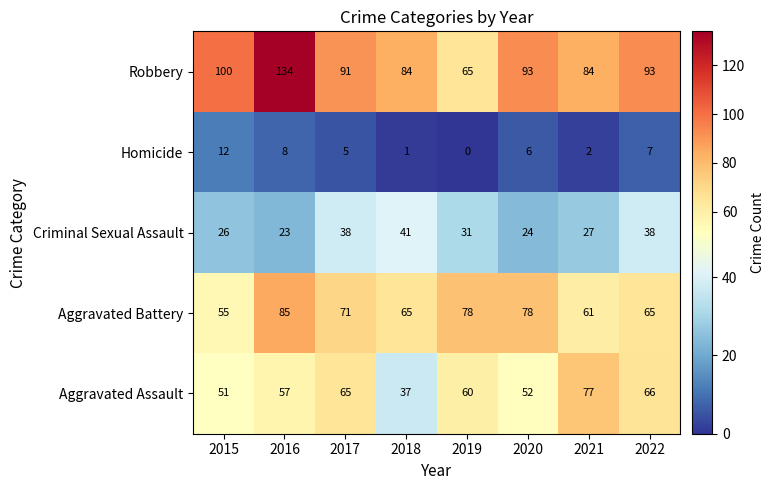

What is the difference between the Aggravated Battery values at 2022 and 2021?

4